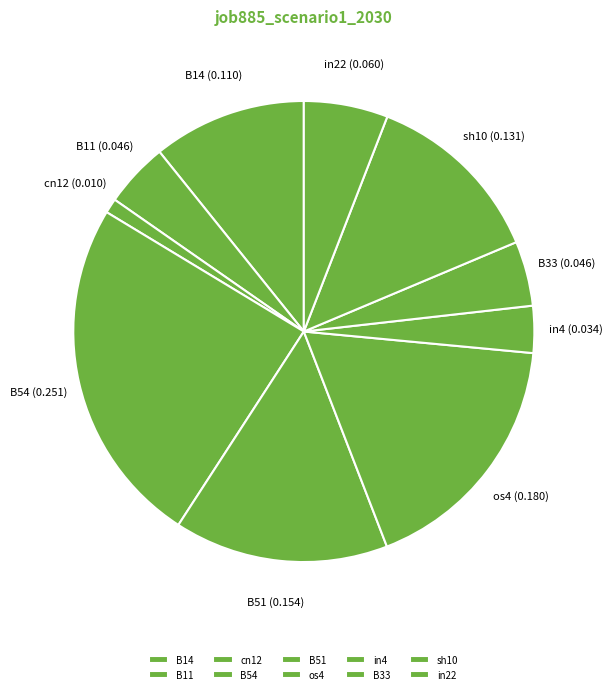

Does sh10 account for over 50% of the chart?

No